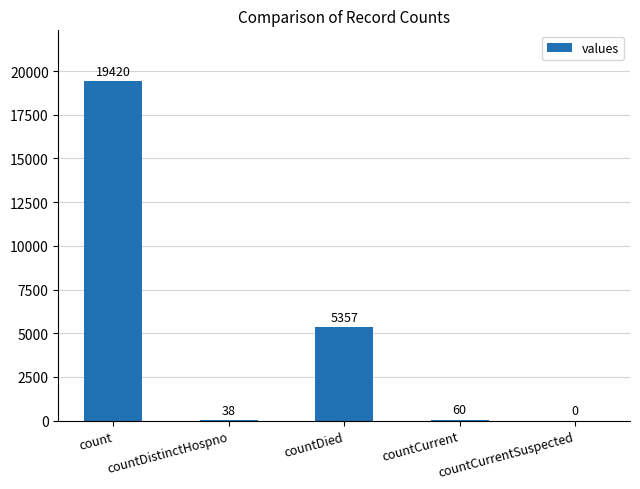

What is the sum of all values?

24875